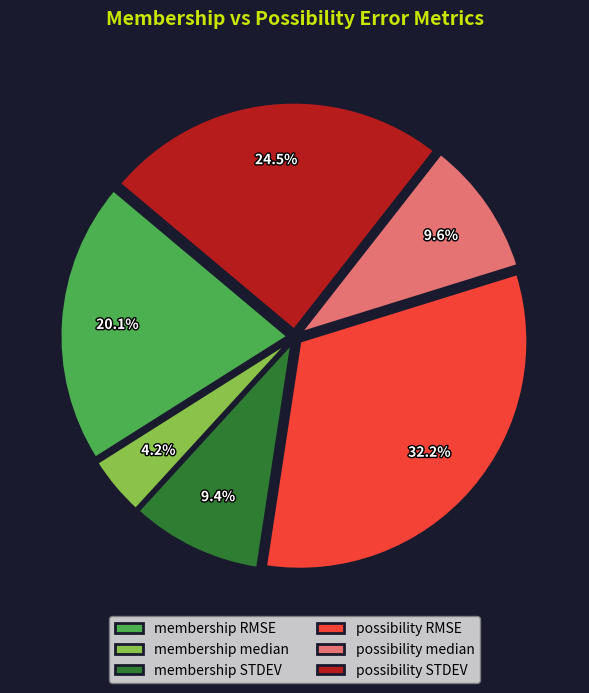

Is there any slice that represents more than half of the pie?

No